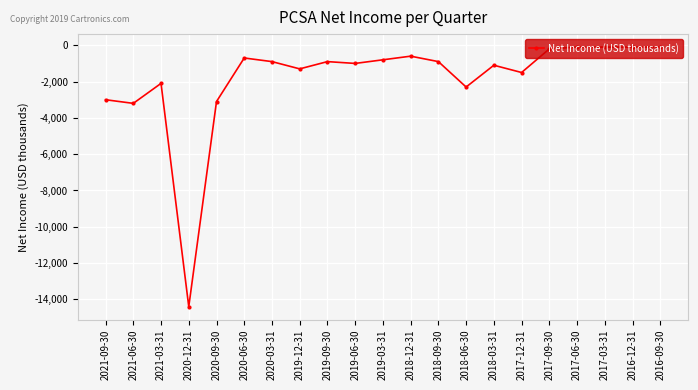

What position from the left is 2016-09-30?

21